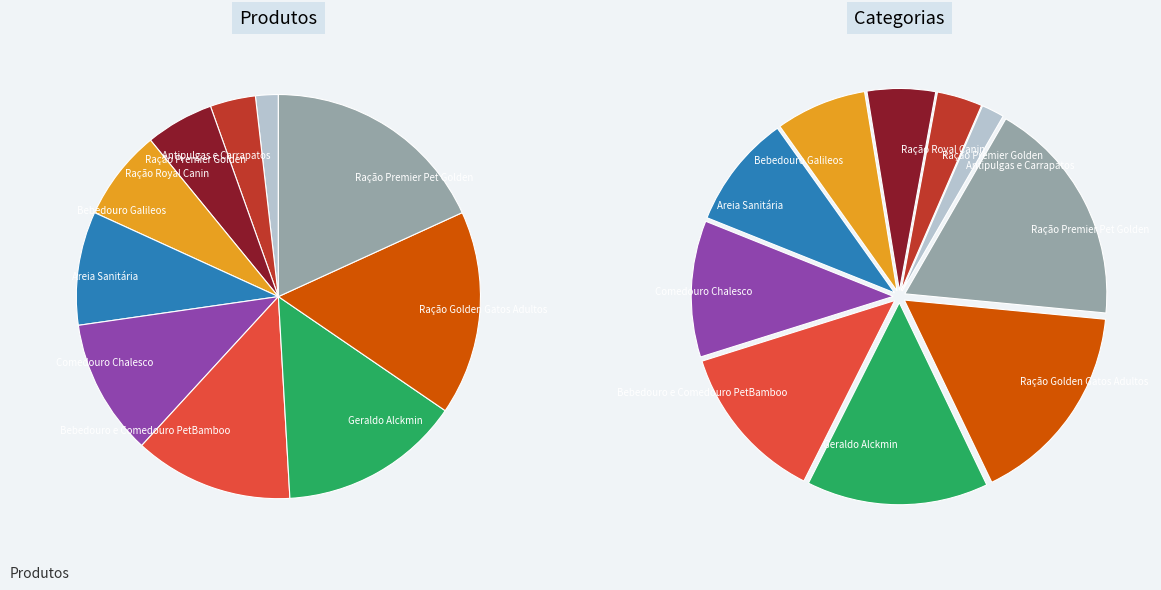

Rank the categories by value from highest to lowest.

Ração Premier Pet Golden, Ração Golden Gatos Adultos, Geraldo Alckmin, Bebedouro e Comedouro PetBamboo, Comedouro Chalesco, Areia Sanitária, Bebedouro Galileos, Ração Royal Canin, Ração Premier Golden, Antipulgas e Carrapatos